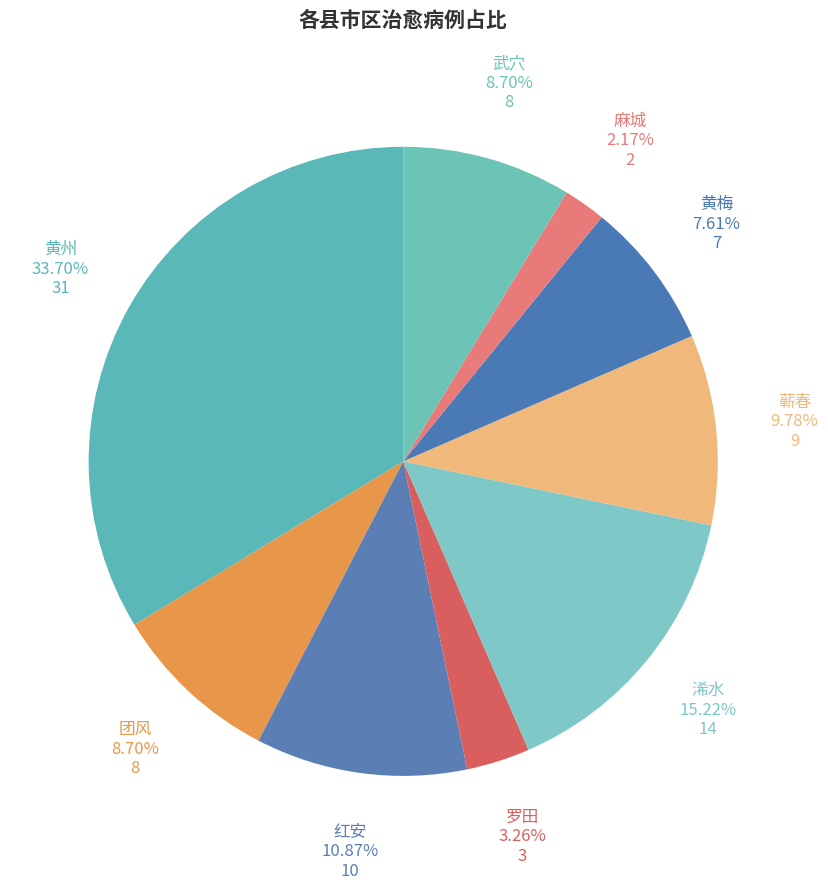

Count the number of slices in the pie.

9